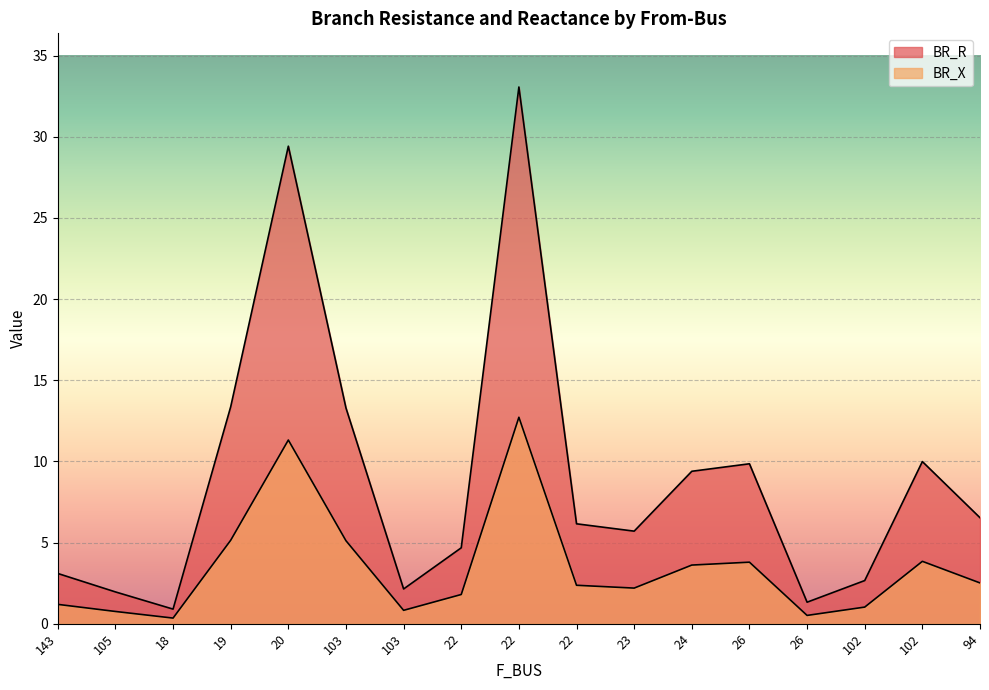

True or false: BR_X and BR_R intersect in this chart.

False